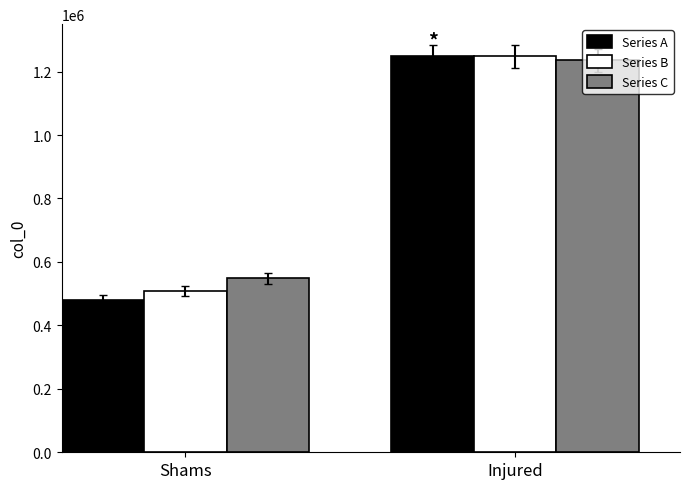

What is the total value across all series at Shams?

1536914